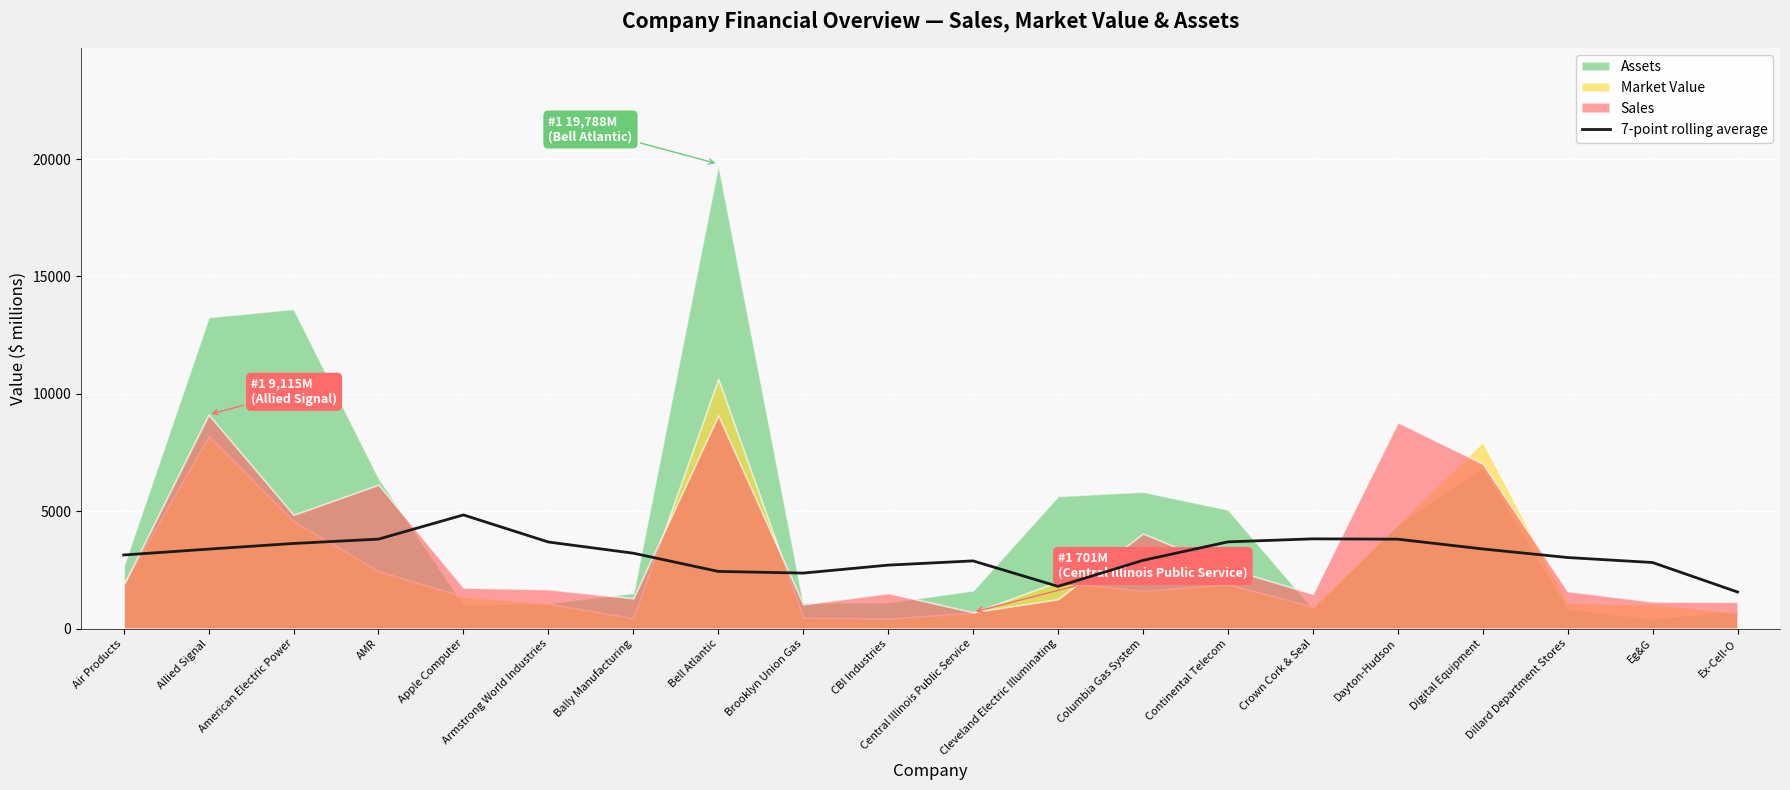

Reading left to right, transcribe all the data shown in this chart.

Air Products=3137.7	Allied Signal=3388.3	American Electric Power=3628.1	AMR=3813.1	Apple Computer=4843.7	Armstrong World Industries=3689.9	Bally Manufacturing=3213.9	Bell Atlantic=2438.1	Brooklyn Union Gas=2366.7	CBI Industries=2705.9	Central Illinois Public Service=2886.1	Cleveland Electric Illuminating=1800.9	Columbia Gas System=2908.7	Continental Telecom=3696.3	Crown Cork & Seal=3824.9	Dayton-Hudson=3810.7	Digital Equipment=3394.6	Dillard Department Stores=3029.3	Eg&G=2816.9	Ex-Cell-O=1560.7